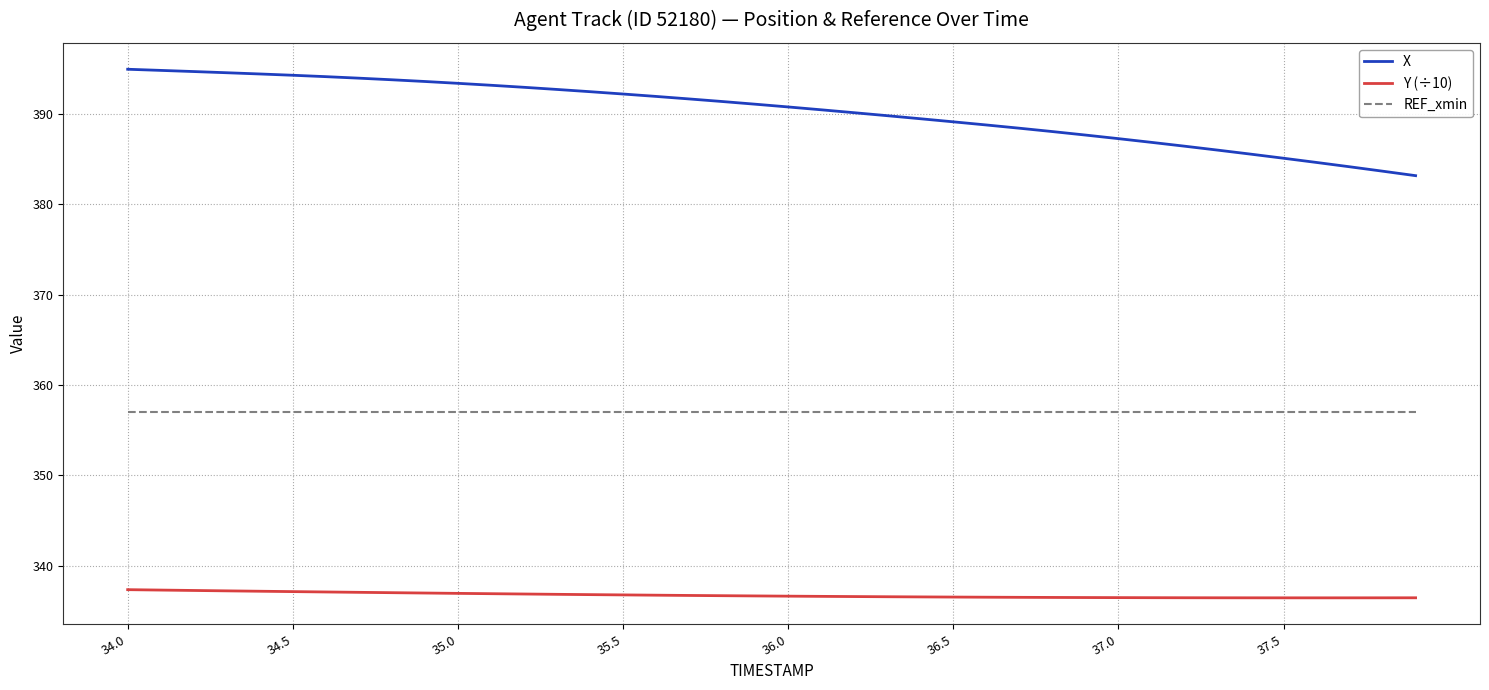

What is the minimum value shown in the chart?

336.4